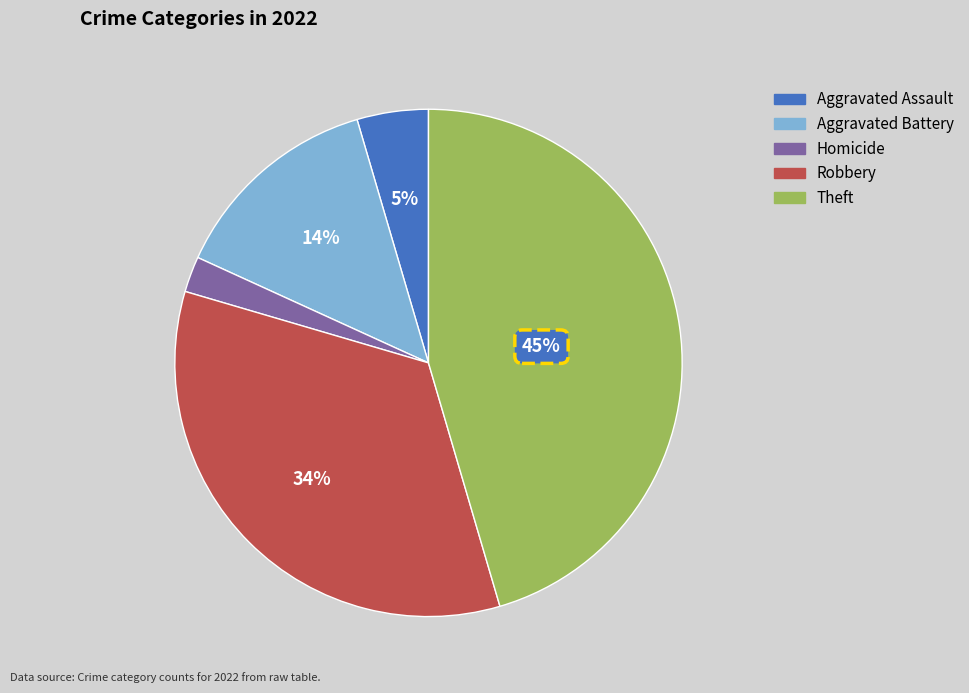

How many segments does this pie chart have?

5